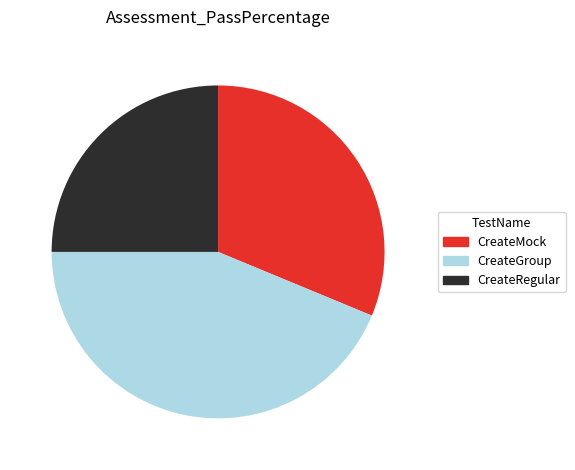

Is it true that CreateGroup is 44% of the pie?

True